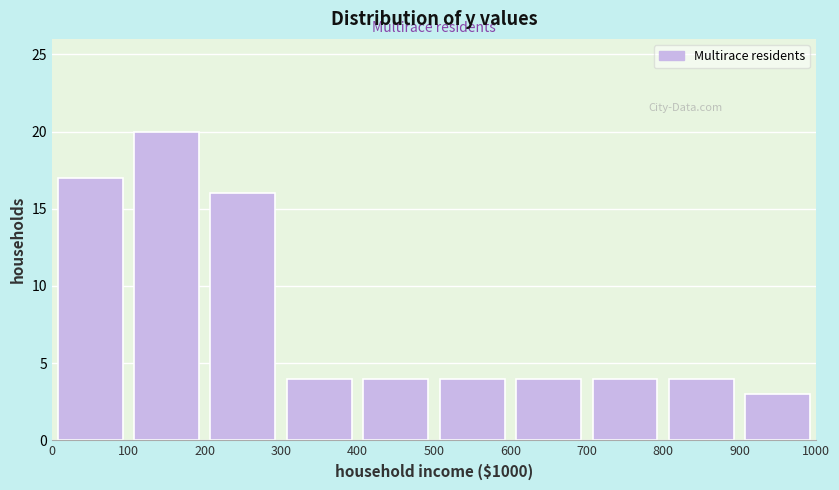

Over which range of the x-axis is the bar tallest?

100 to 200